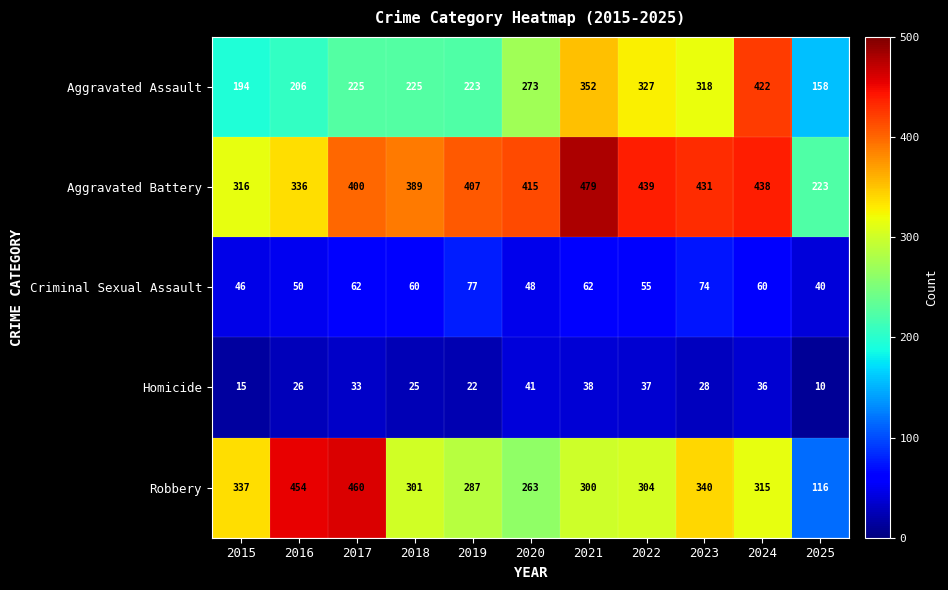

What is the sum of all Aggravated Battery values?

4273